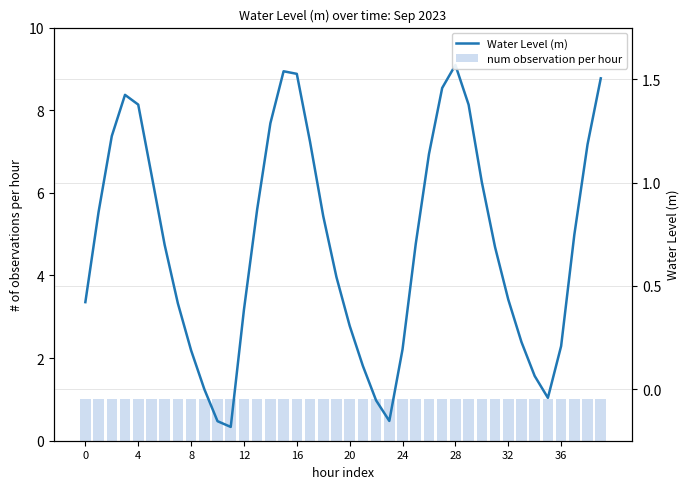

Are the bars horizontal?

No